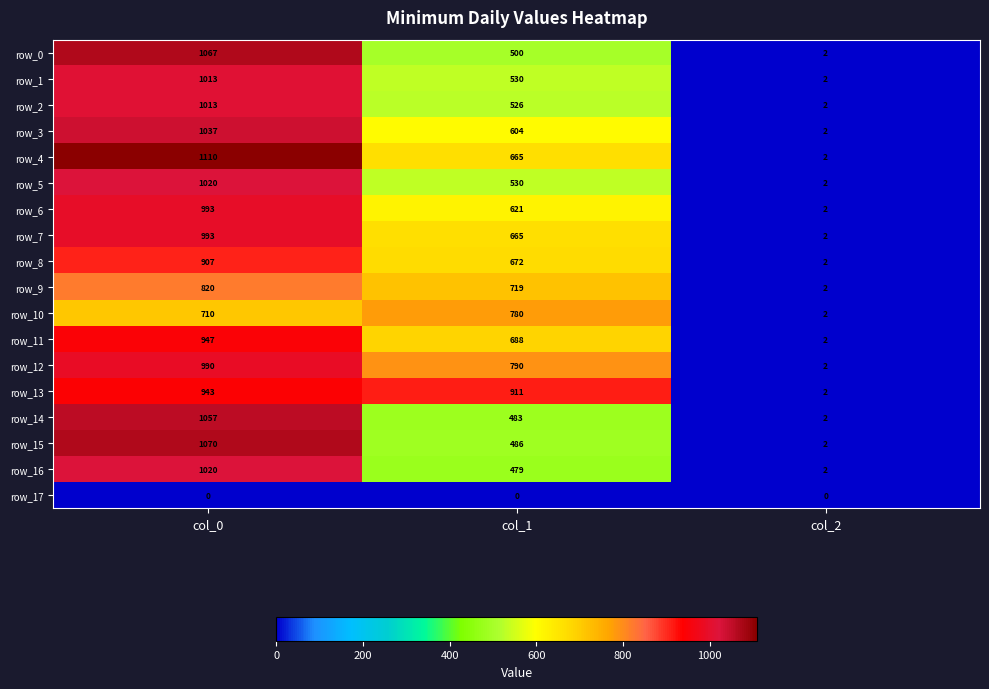

What is the sum of the row_3 values at col_1 and col_0?

1641